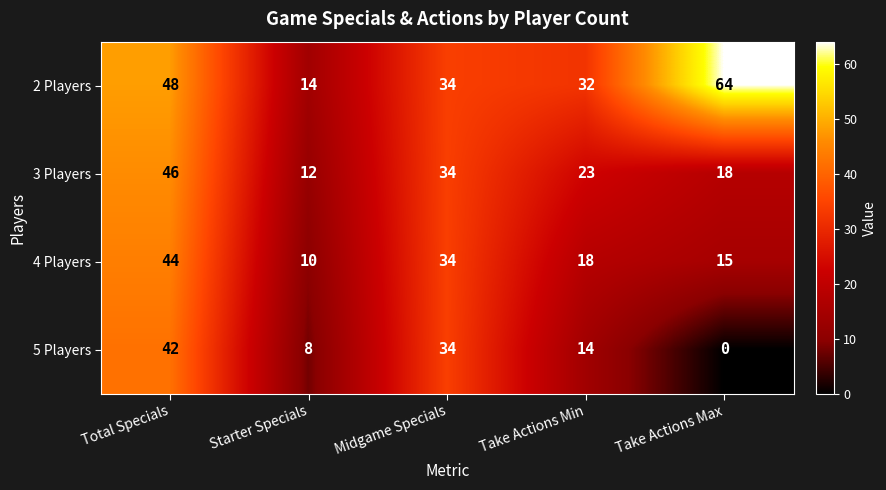

Which category has the lowest value across all series?

Take Actions Max